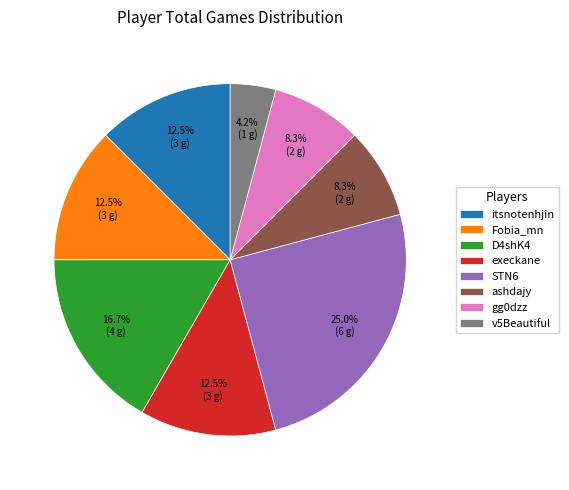

Which has a higher value, STN6 or v5Beautiful?

STN6